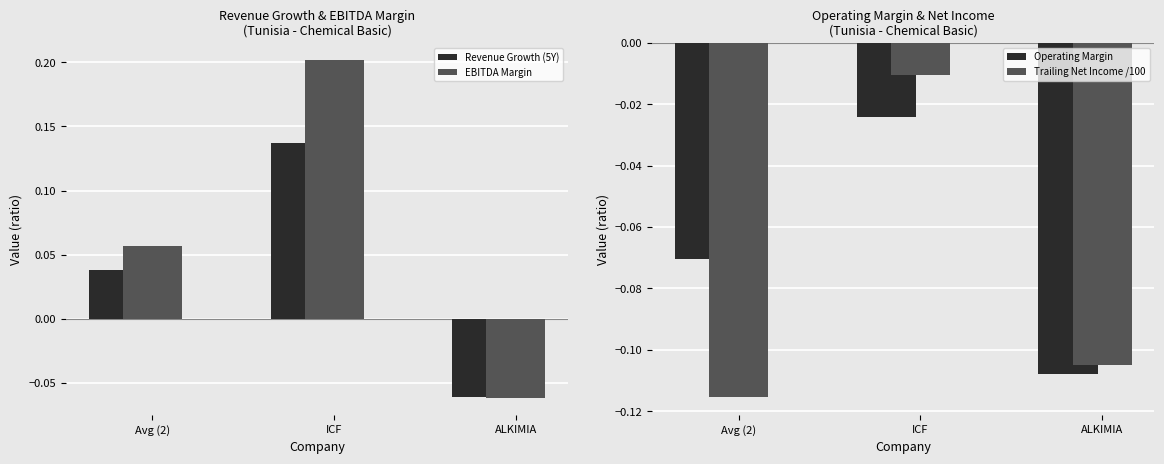

At how many categories does at least one series exceed 0?

2